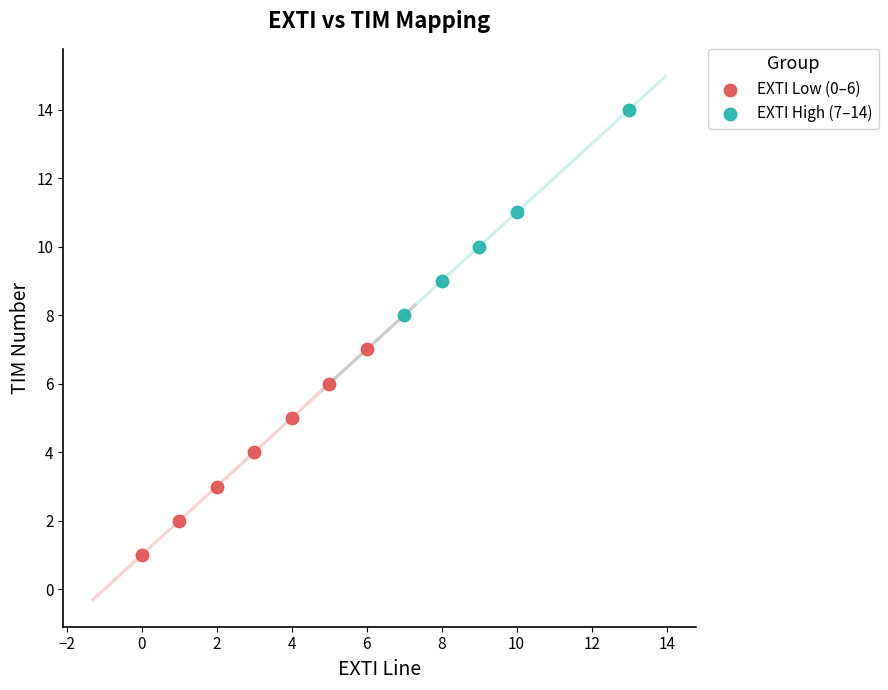

Which series contains the lowest Y value?

EXTI Low (0–6)